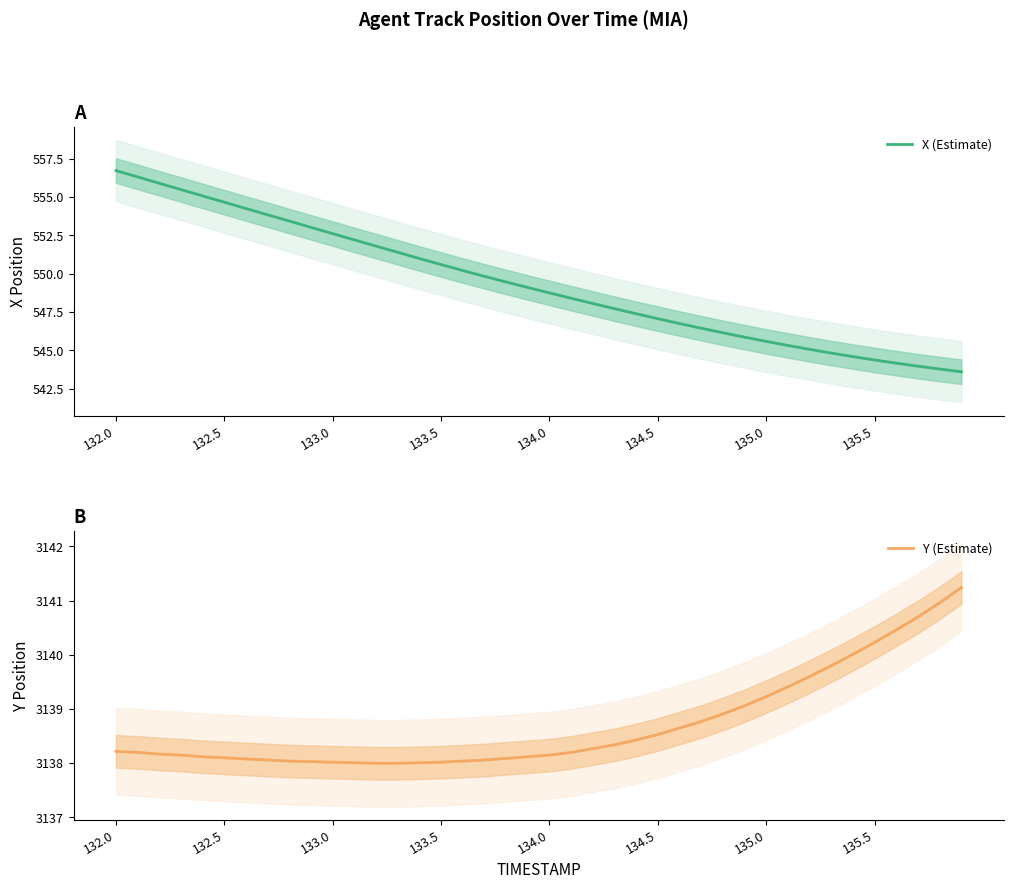

At how many categories does at least one series exceed 1406?

40